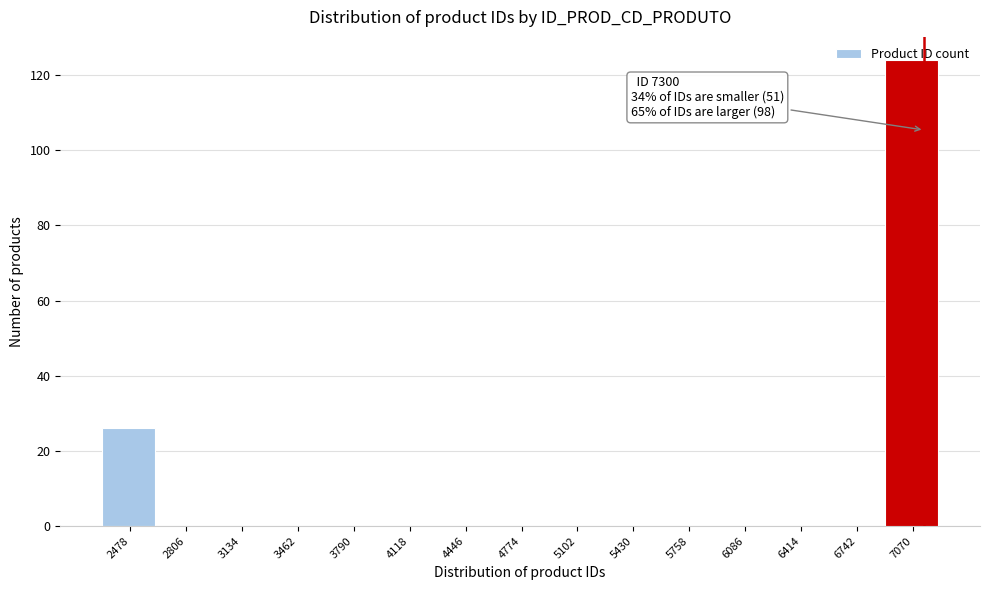

At which category does the chart reach its peak across all series?

7070